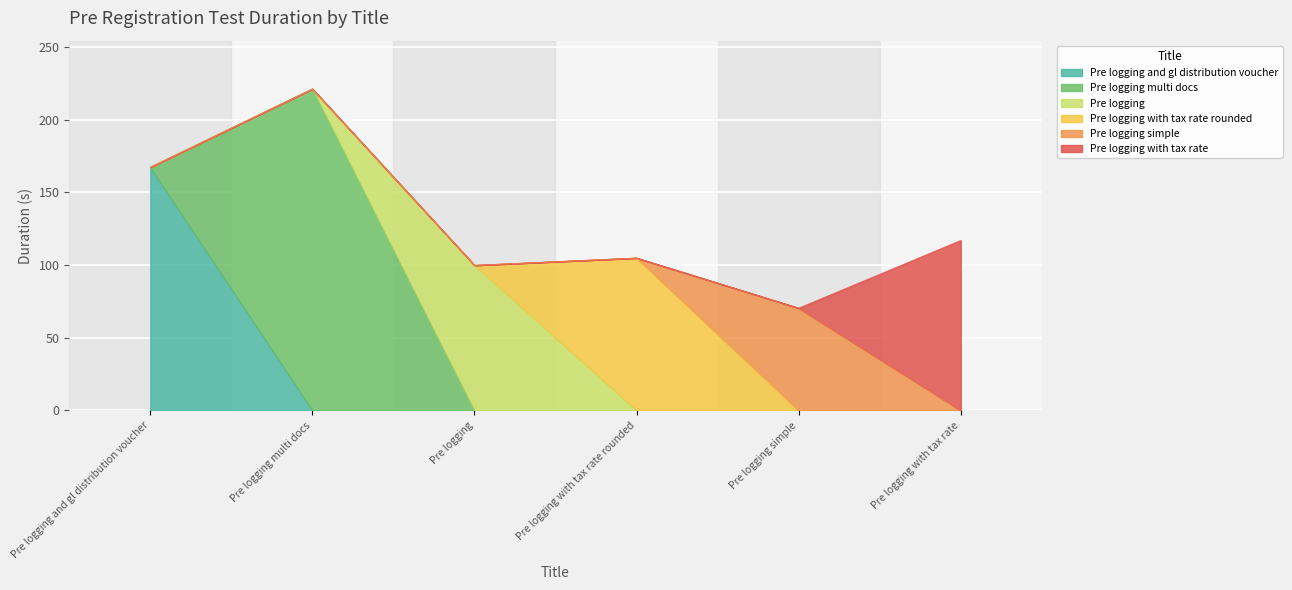

What is the ratio of the value at Pre logging with tax rate to the value at Pre logging with tax rate rounded?

1.1